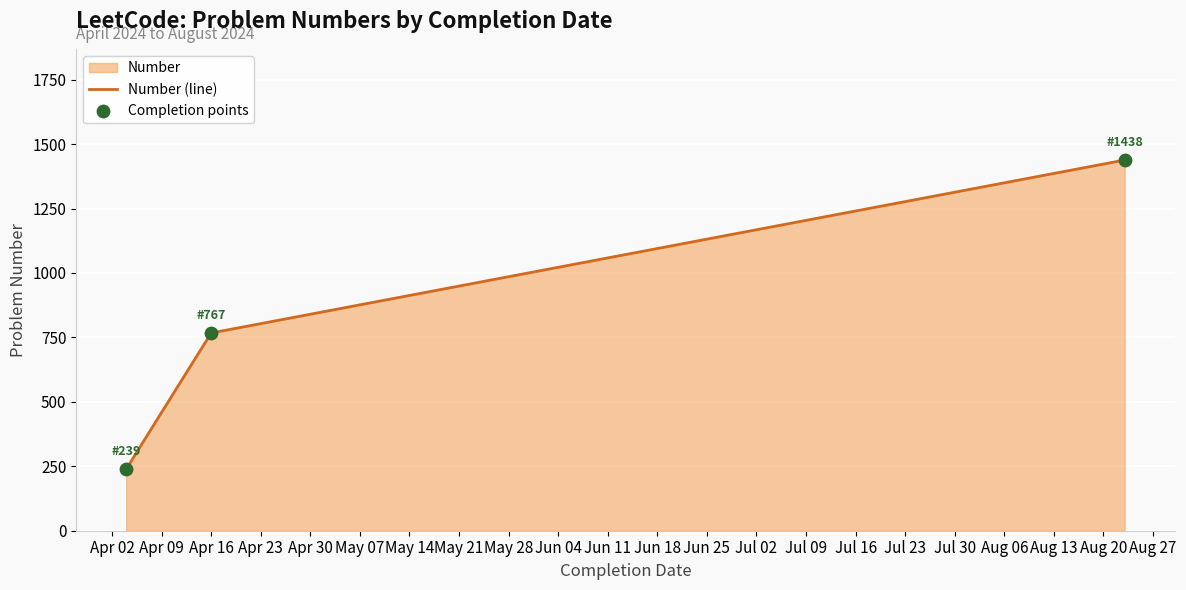

What is the maximum value shown in the chart?

1438